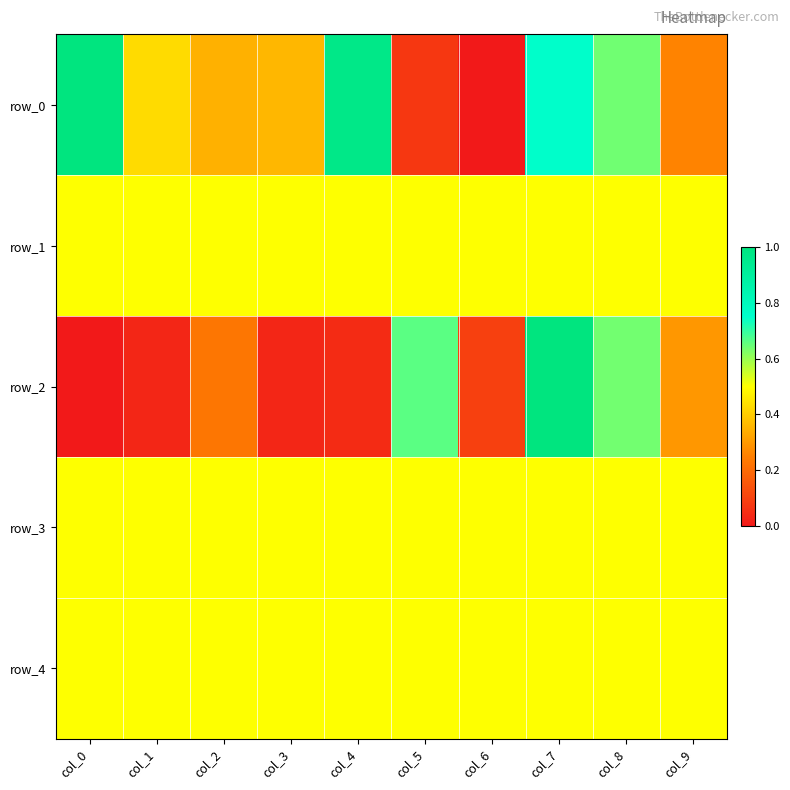

List the labels in order of row_2 value, smallest first.

col_0, col_1, col_3, col_4, col_6, col_2, col_9, col_8, col_5, col_7